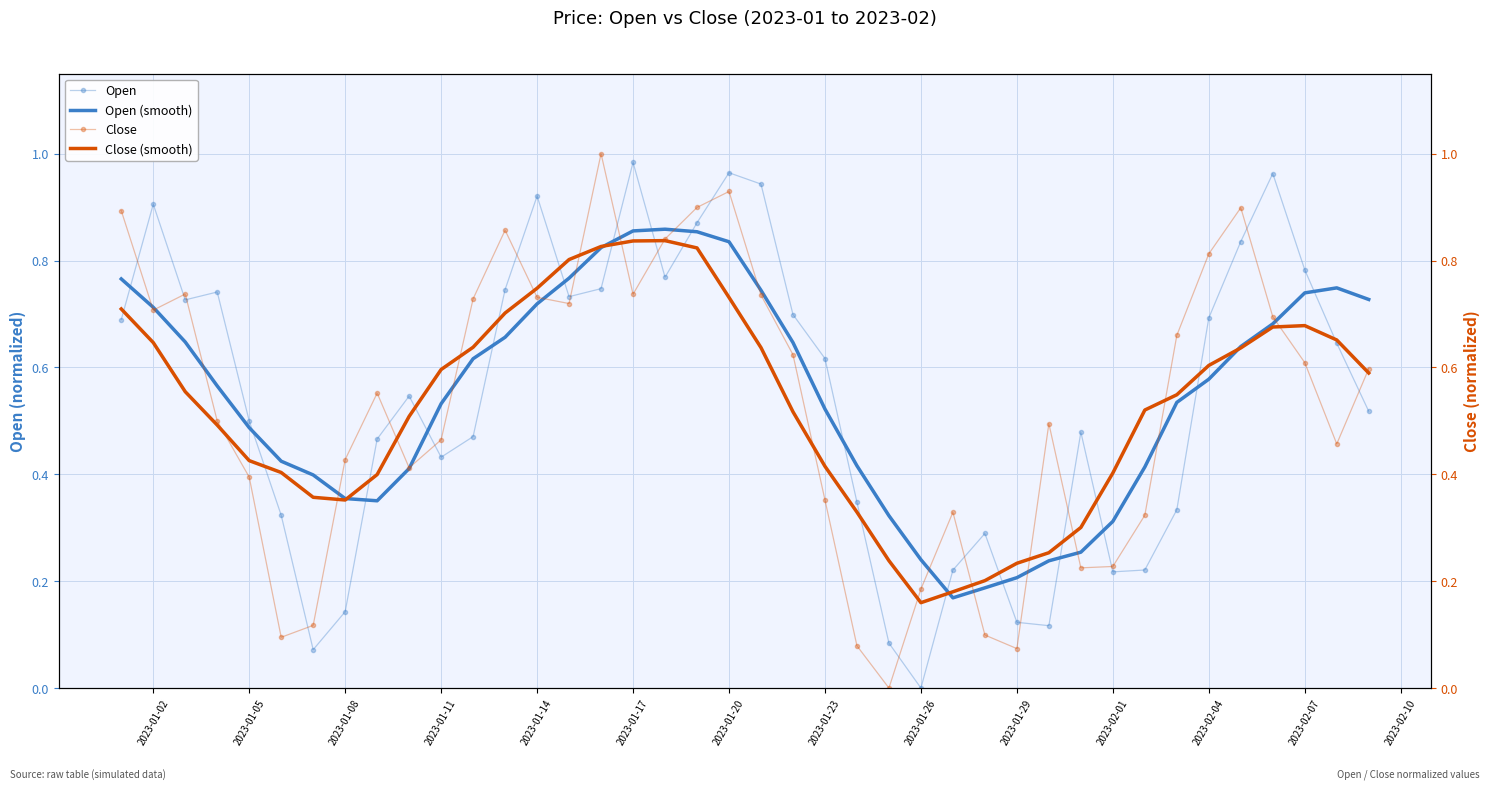

How many intersections are there between Open and Open (smooth)?

16